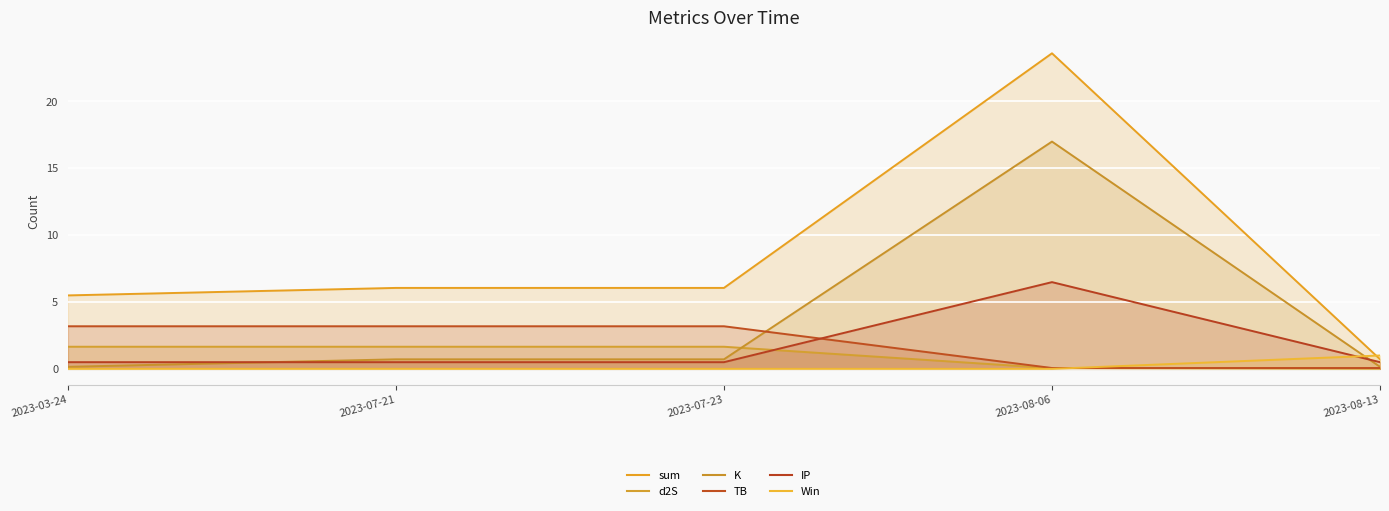

How many lines are shown in the chart?

6